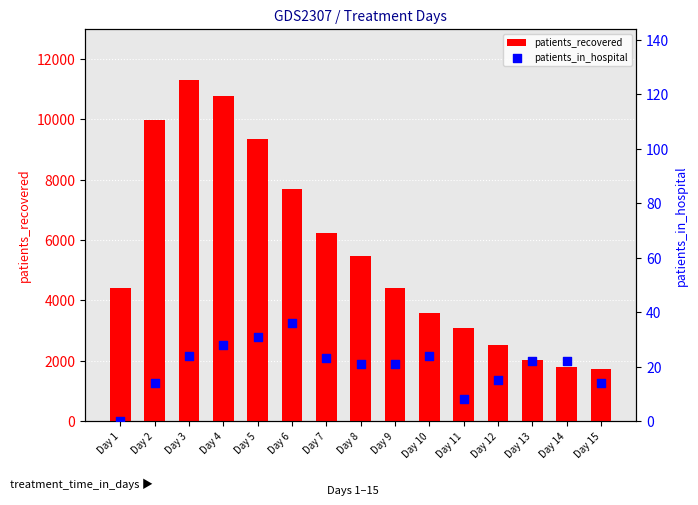

Which series contains the lowest Y value?

patients_in_hospital